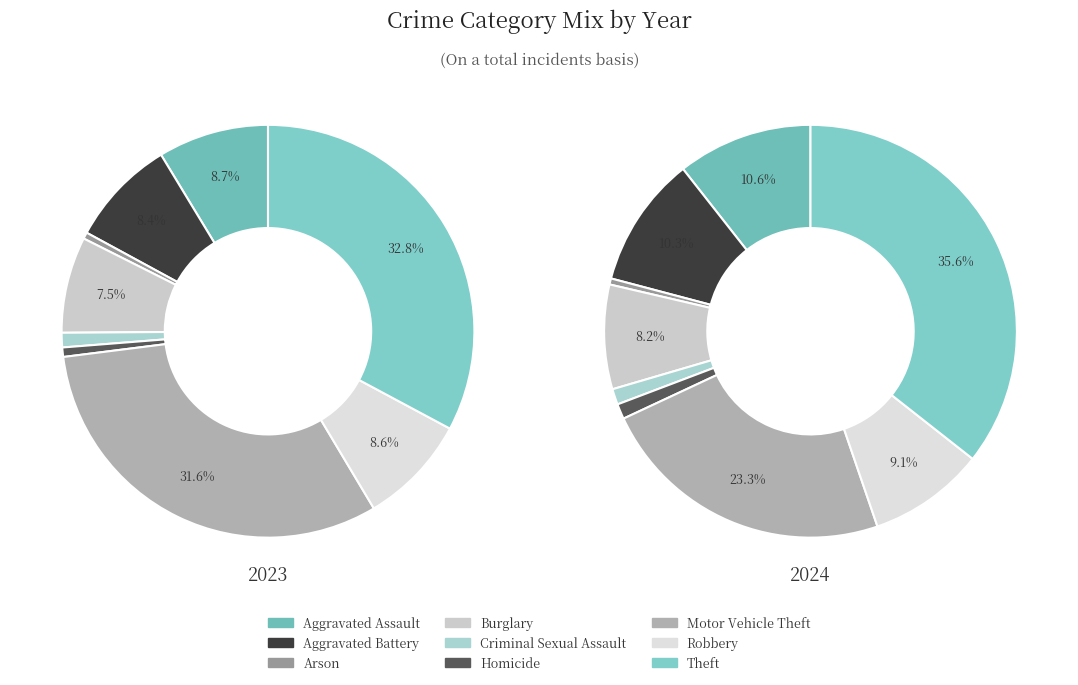

Combined, what portion of the pie is Homicide and Robbery?

10.3%